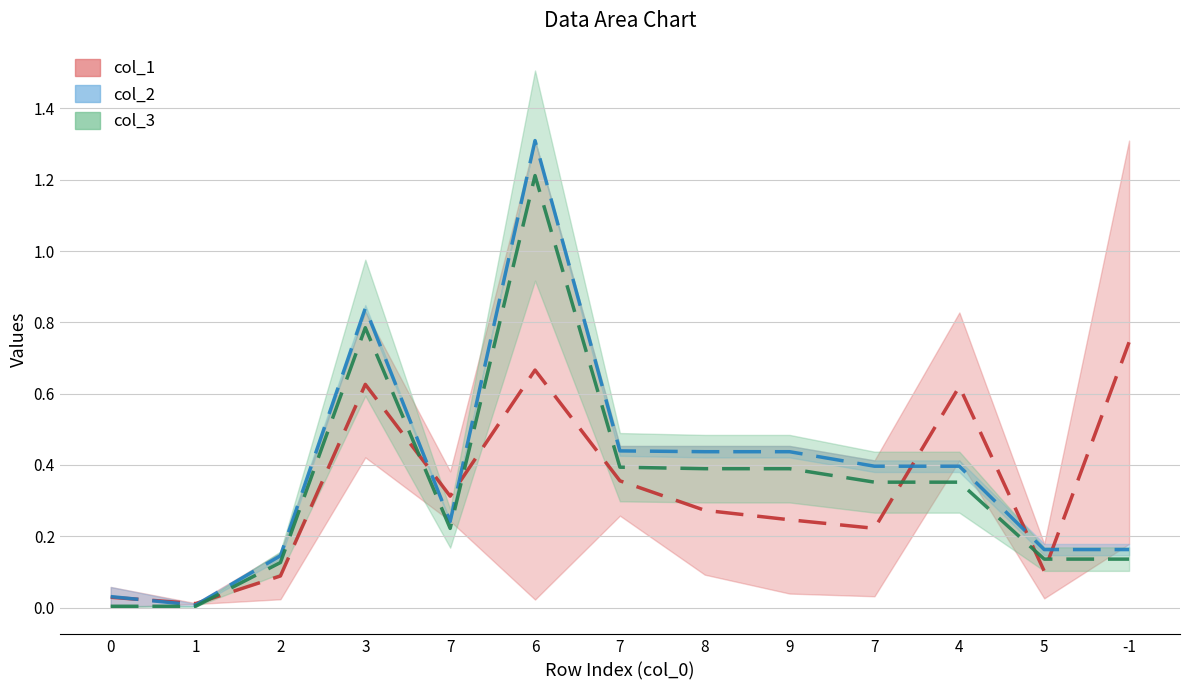

Is this an area chart (filled region under the line)?

No